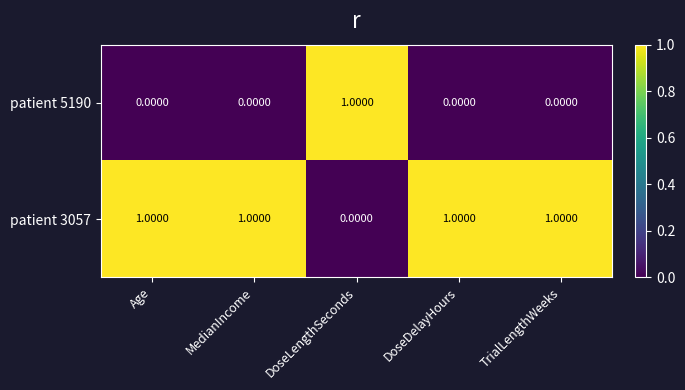

Rank the series by their average value, from lowest to highest.

patient 5190, patient 3057